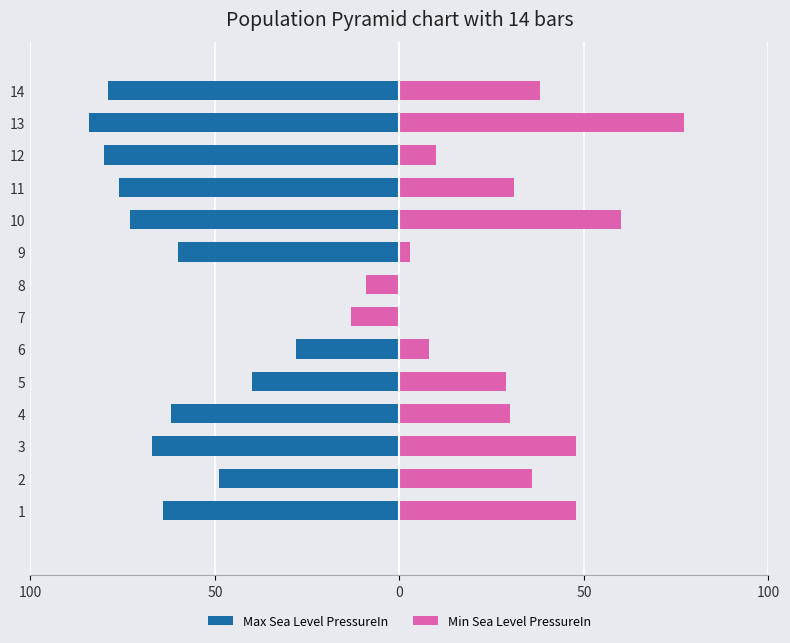

What are all the series names shown in the legend?

Max Sea Level PressureIn, Min Sea Level PressureIn